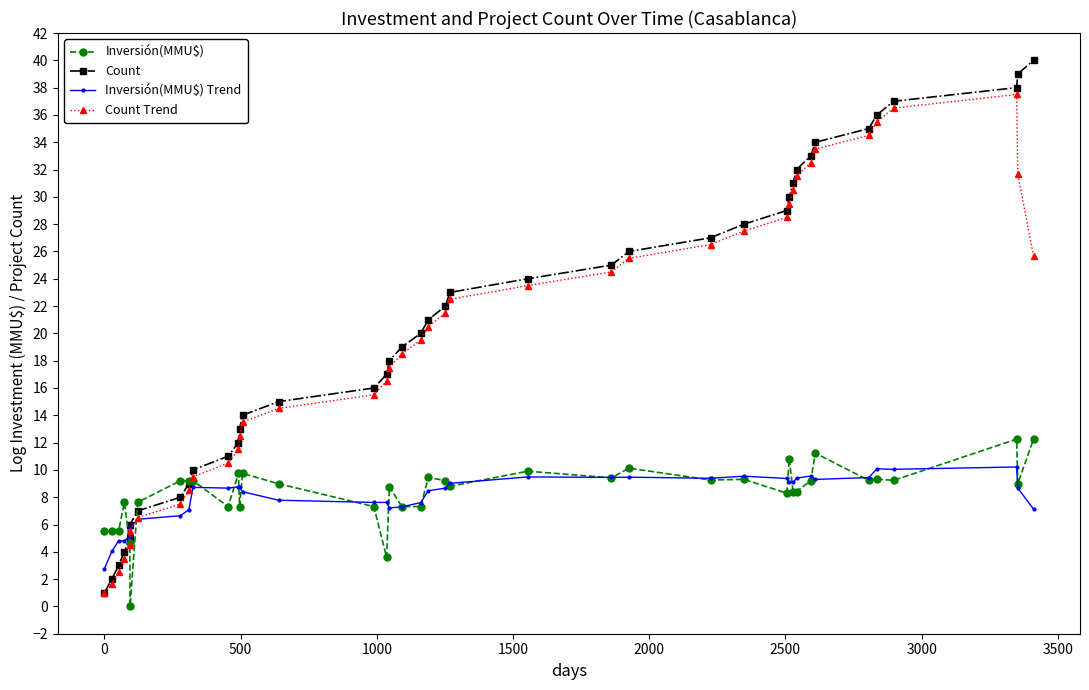

Which series has the widest spread of values?

Count